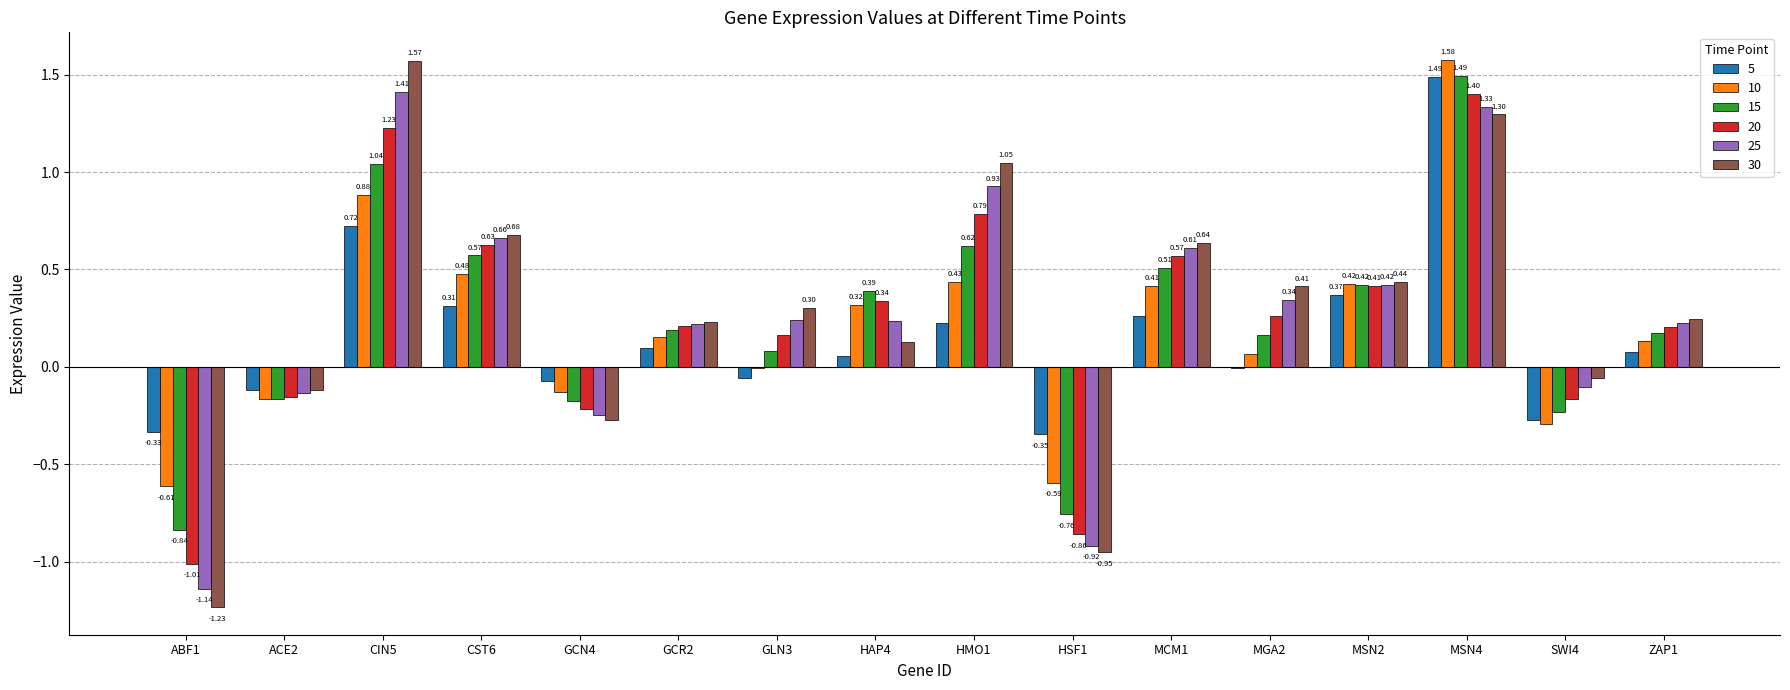

Read the 25 value at MSN4.

1.3